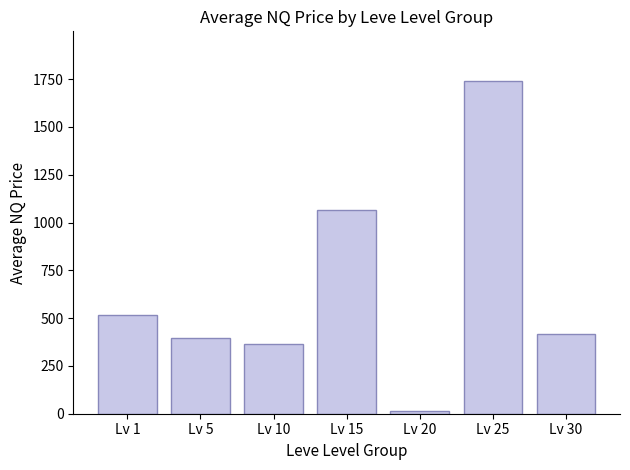

Reading left to right, transcribe all the data shown in this chart.

Lv 1=517.0	Lv 5=394.8	Lv 10=362.4	Lv 15=1065.6	Lv 20=13.3	Lv 25=1739.0	Lv 30=414.9